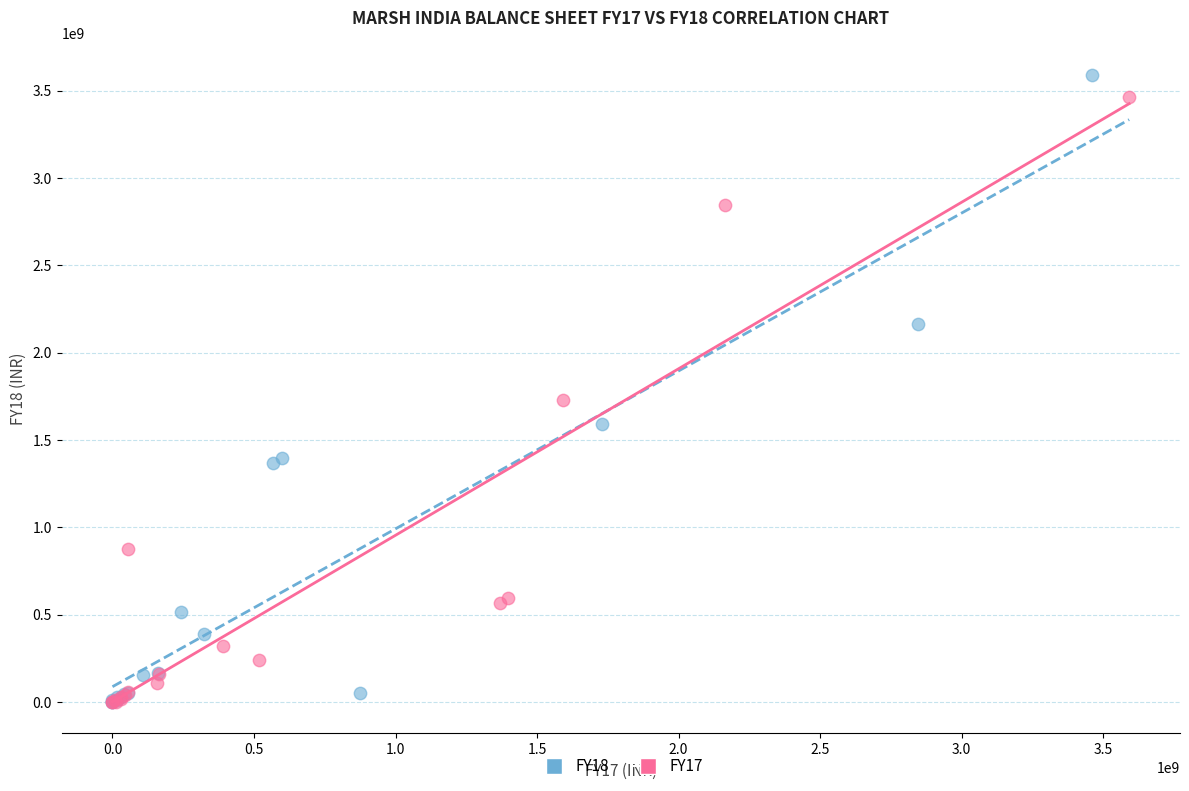

Which series has the widest spread of Y values?

FY18